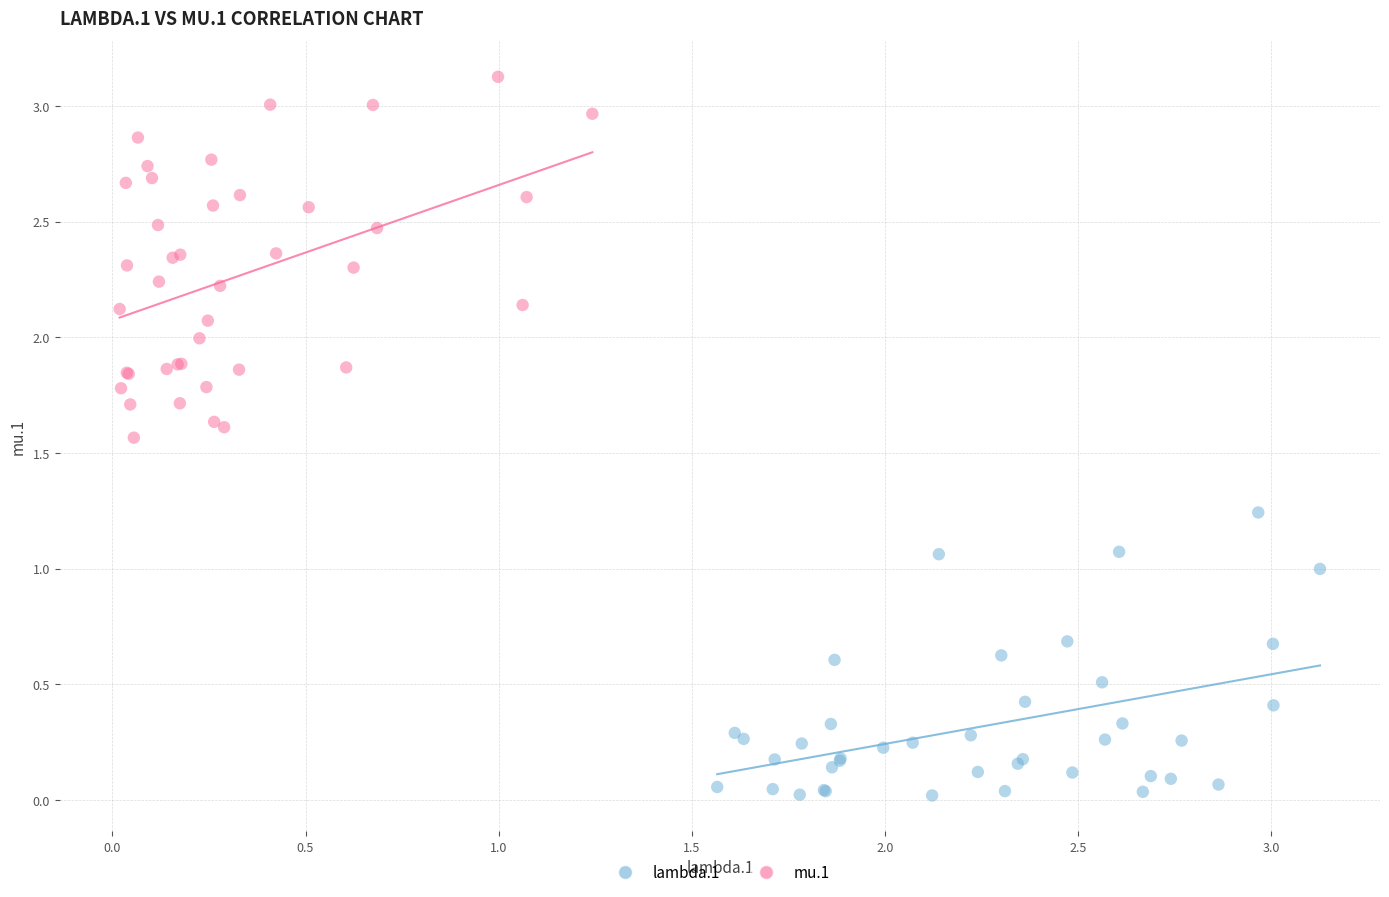

Which series contains the highest Y value?

mu.1